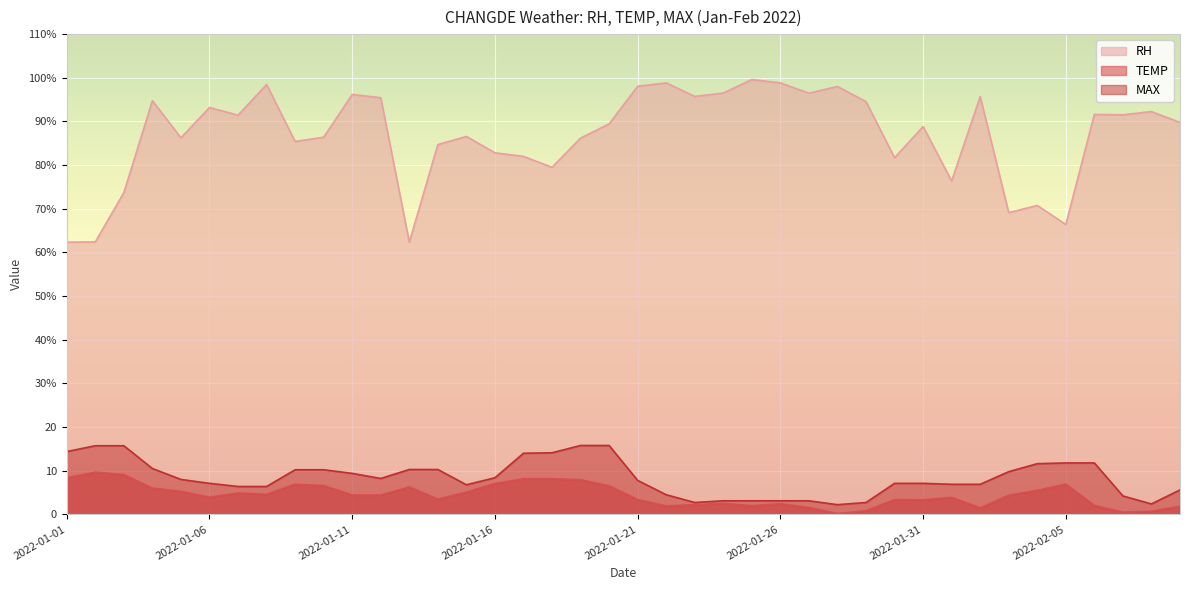

Read the MAX value at 2022-01-11.

9.4